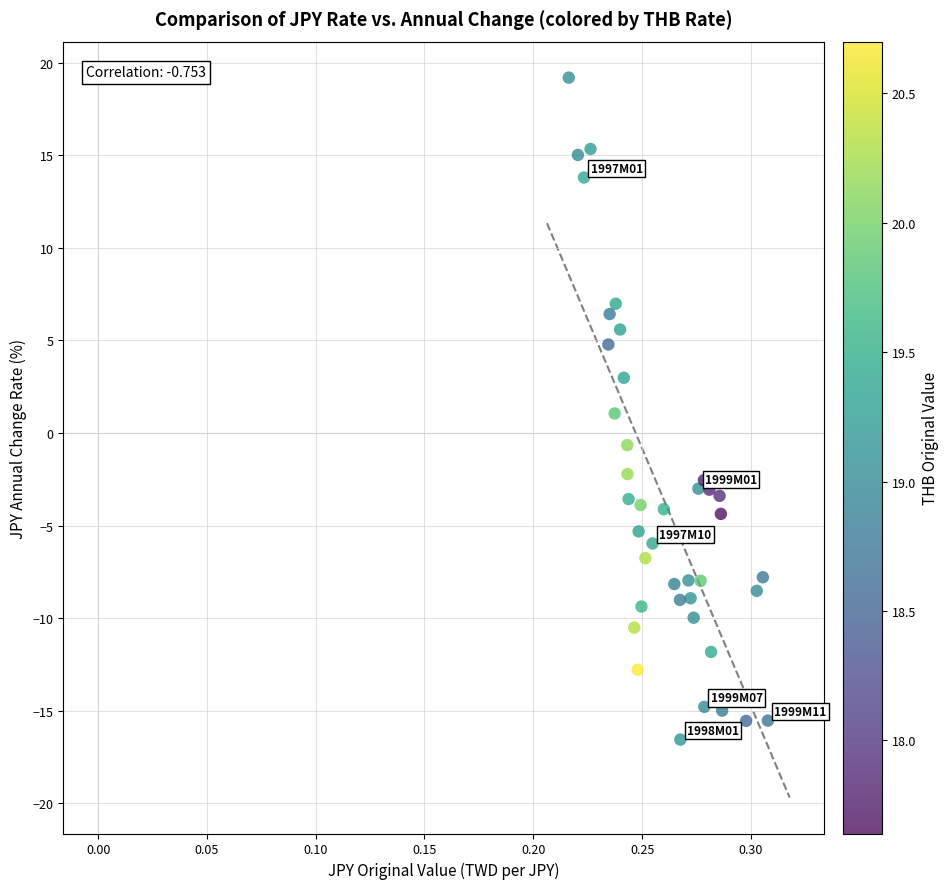

What is the range of Y values (max minus min)?

35.7